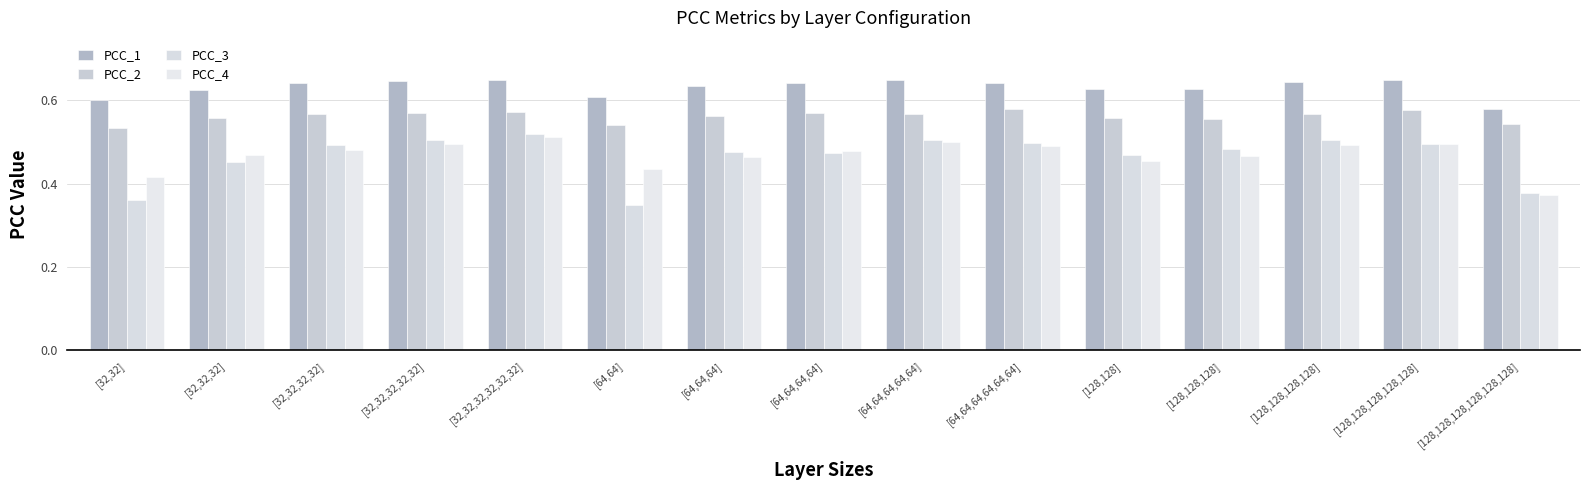

Rank the categories by PCC_1 value from lowest to highest.

[128,128,128,128,128,128], [32,32], [64,64], [32,32,32], [128,128,128], [128,128], [64,64,64], [32,32,32,32], [64,64,64,64], [64,64,64,64,64,64], [128,128,128,128], [32,32,32,32,32], [32,32,32,32,32,32], [64,64,64,64,64], [128,128,128,128,128]